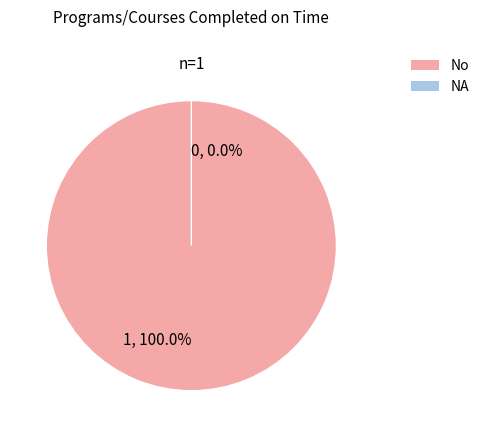

Is it true that NA is 0% of the pie?

True